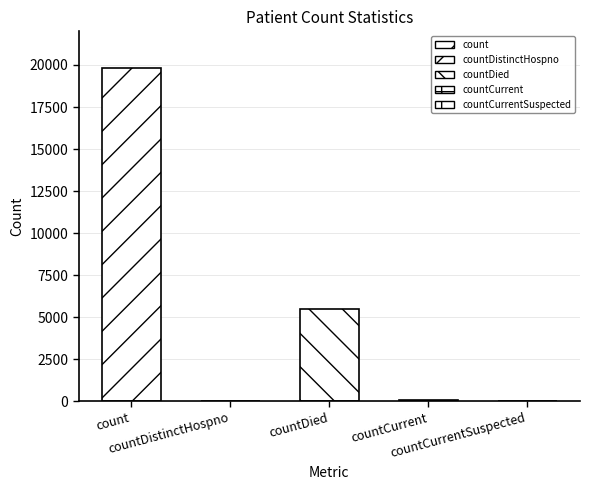

True or false: the data shows 0 at countCurrentSuspected.

True